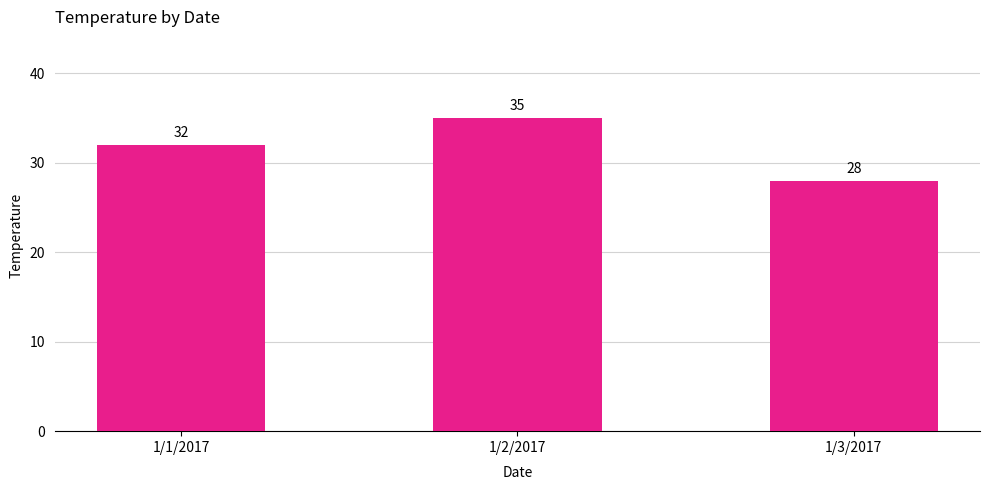

How many data points does each series have?

3